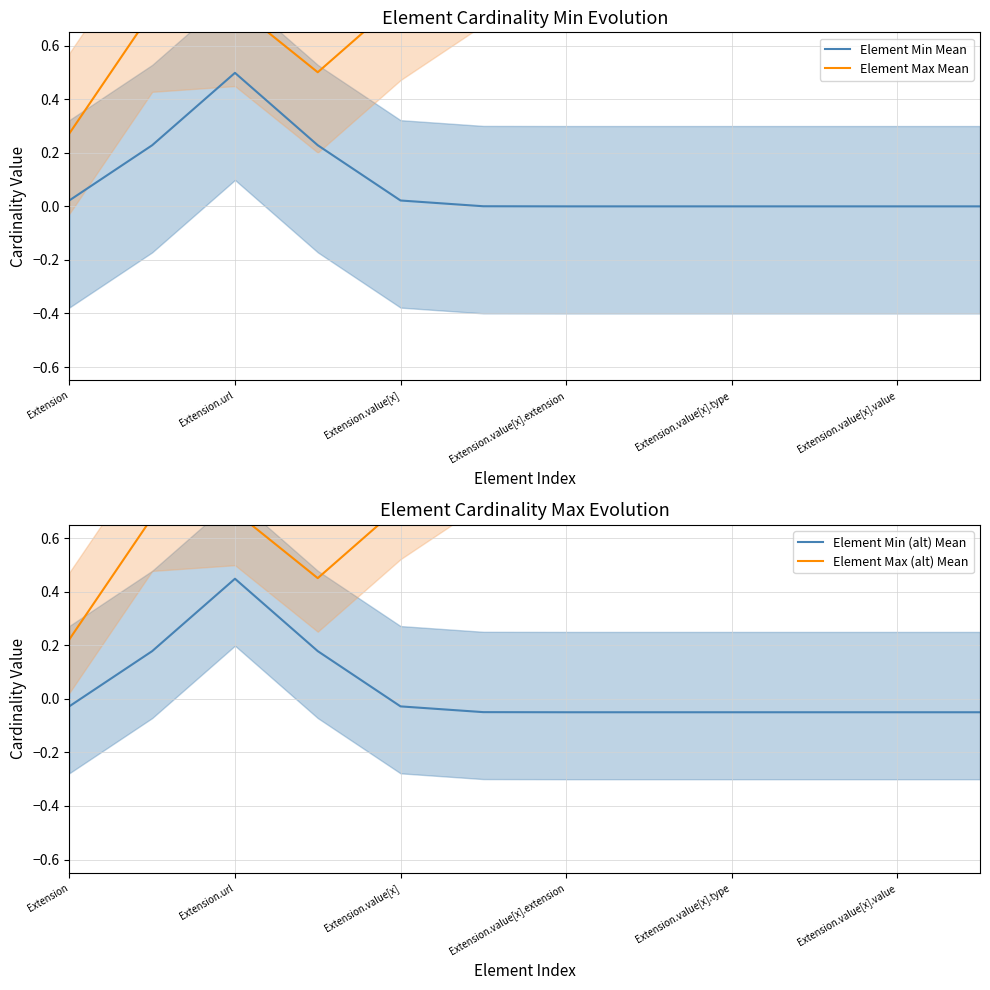

Reading right to left, extract all data points from this chart.

Element Min Mean: 0.0	0.0	0.0	0.0	0.0	0.0	0.0	0.0	0.2	0.5	0.2	0.0
Element Max Mean: 1.0	1.0	1.0	1.0	1.0	1.0	1.0	0.8	0.5	0.7	0.7	0.3
Element Min (alt) Mean: -0.1	-0.1	-0.1	-0.1	-0.1	-0.1	-0.0	-0.0	0.2	0.4	0.2	-0.0
Element Max (alt) Mean: 1.0	1.0	1.0	1.0	1.0	0.9	0.9	0.7	0.5	0.7	0.7	0.2